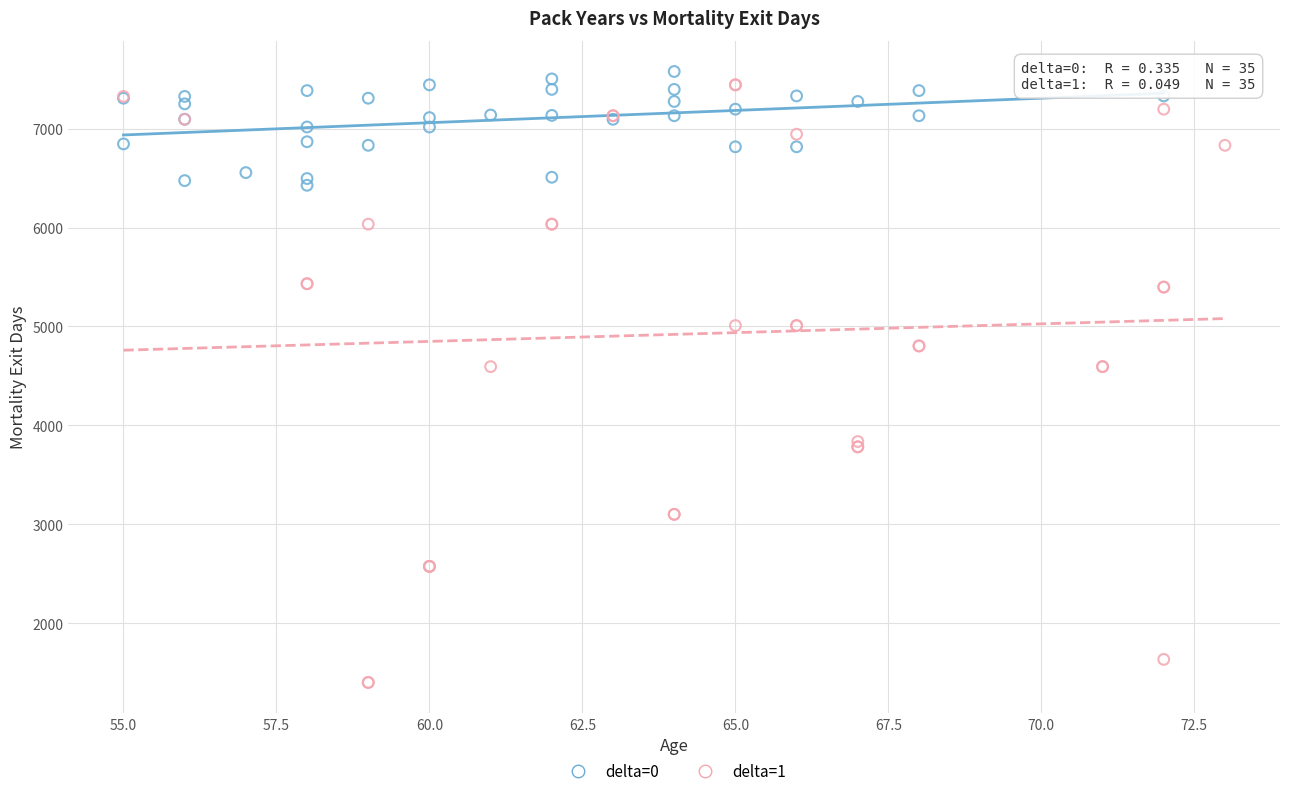

Which series has the largest Y range (max minus min)?

delta=1